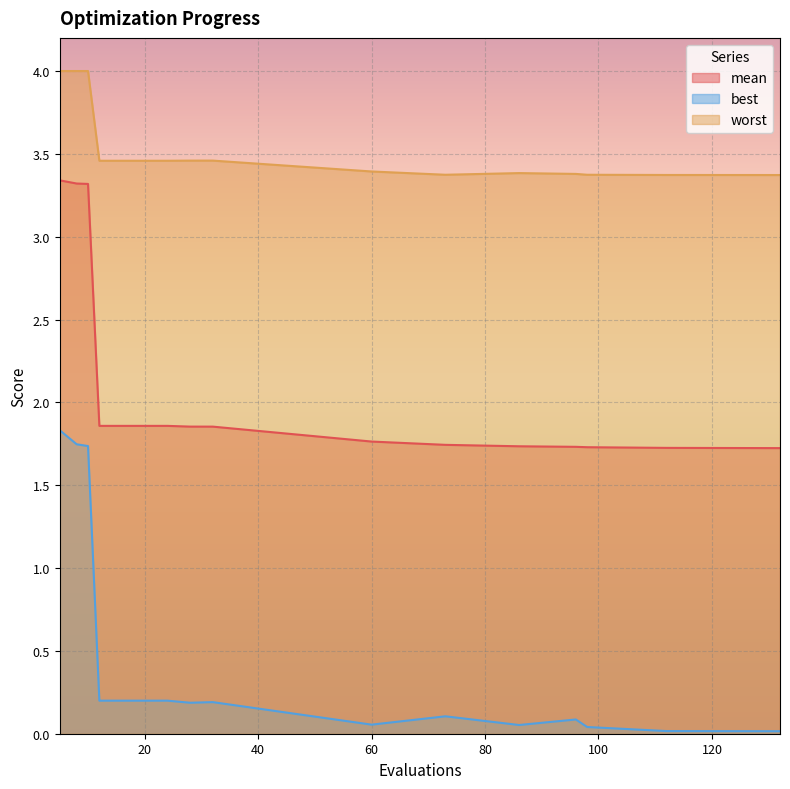

At which category does the chart reach its peak across all series?

5